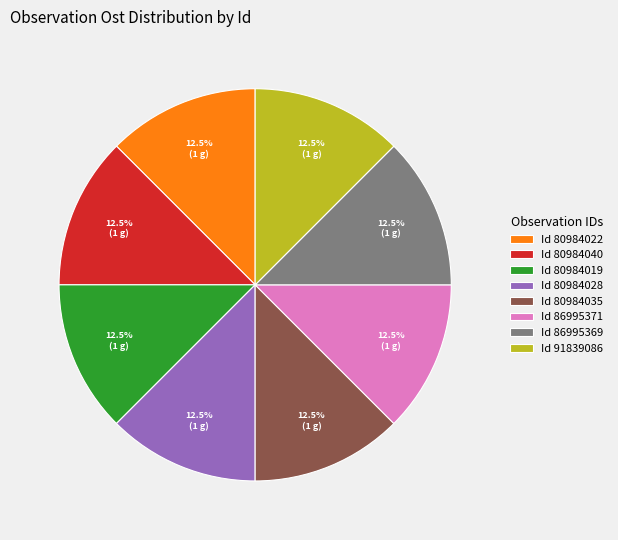

What is the ratio of the value at Id 91839086 to the value at Id 80984035?

1.0